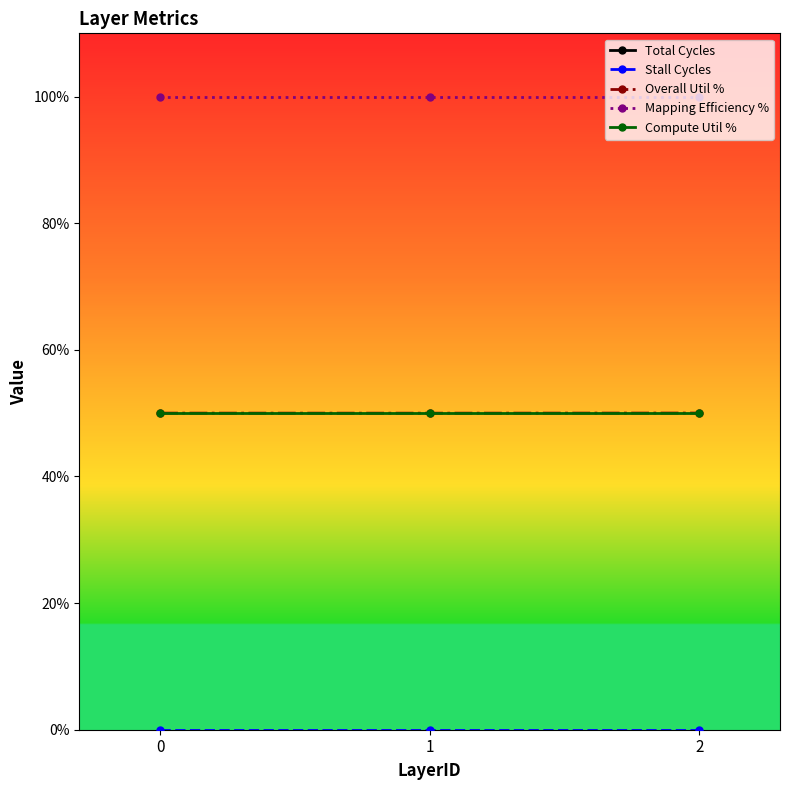

Rank the series at 0 from lowest to highest value.

Stall Cycles, Compute Util %, Overall Util %, Mapping Efficiency %, Total Cycles